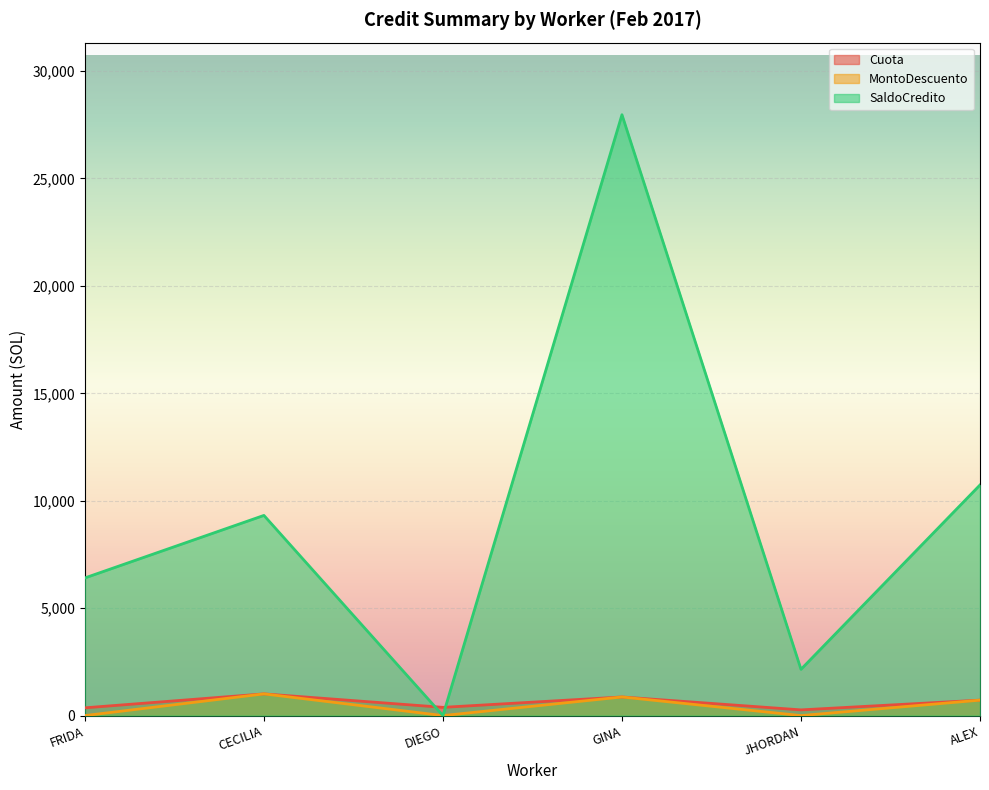

At which label is SaldoCredito closest to 13983?

ALEX